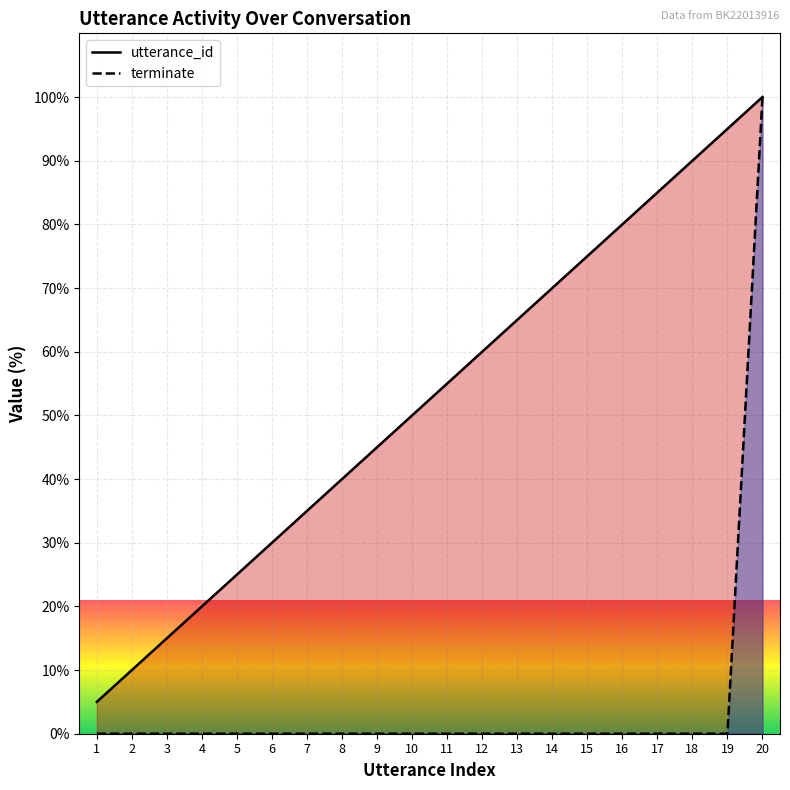

How many values in the terminate (line) series exceed 0?

1